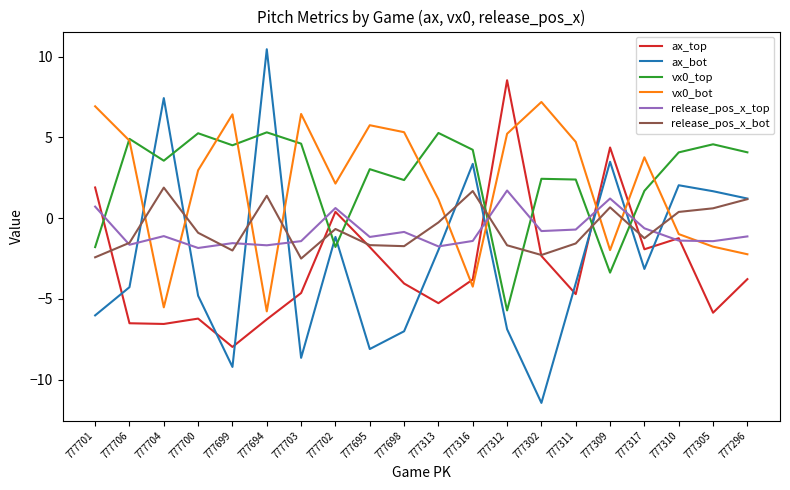

What is the difference between the highest and lowest values at 777695?

13.9